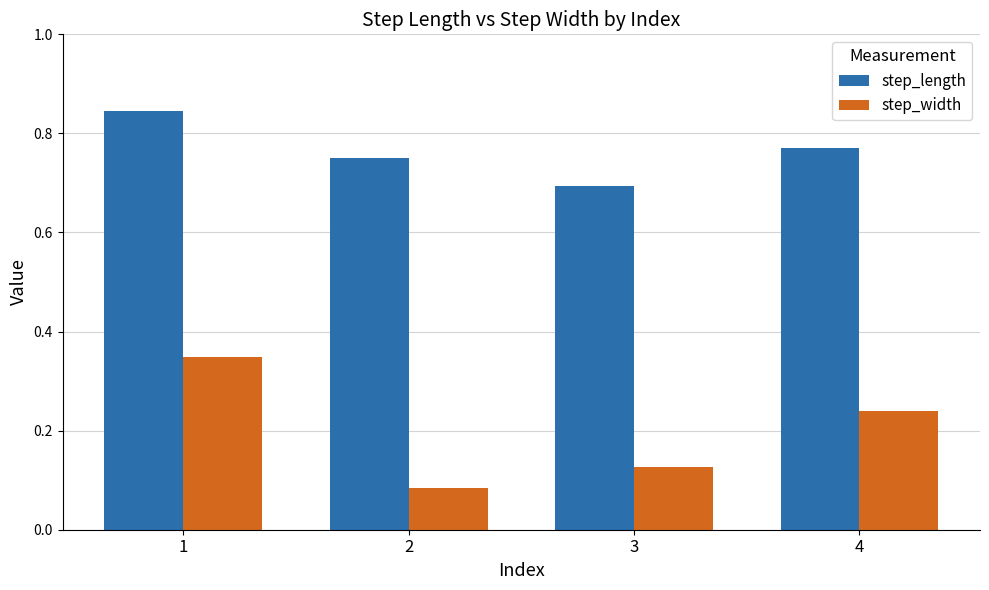

What is the sum of all step_length values?

3.1